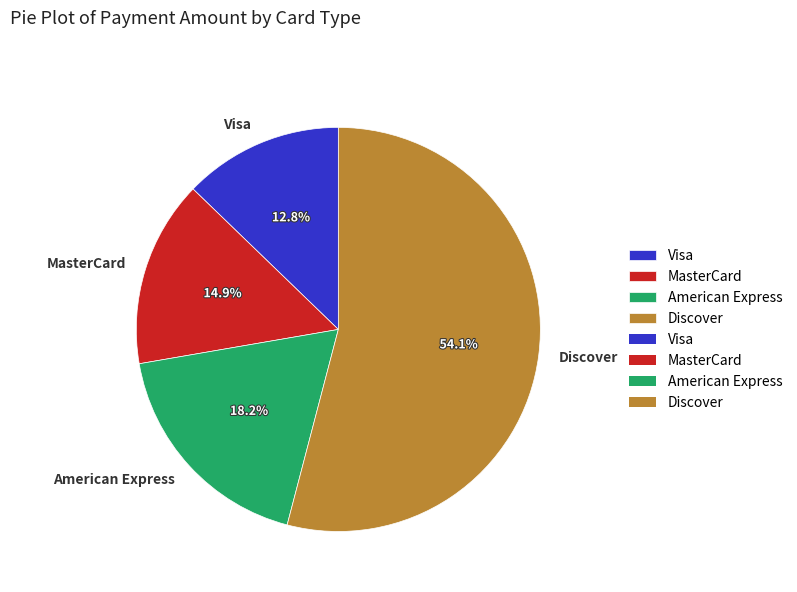

To the nearest percent, what is the difference between the Discover and American Express slice percentages?

36%